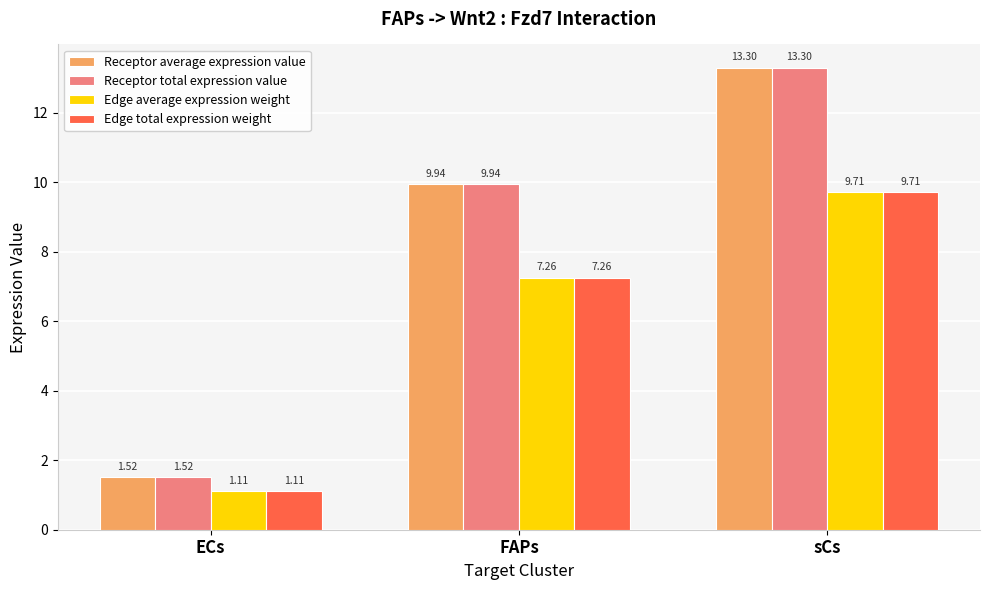

What is the total value across all series at sCs?

46.0